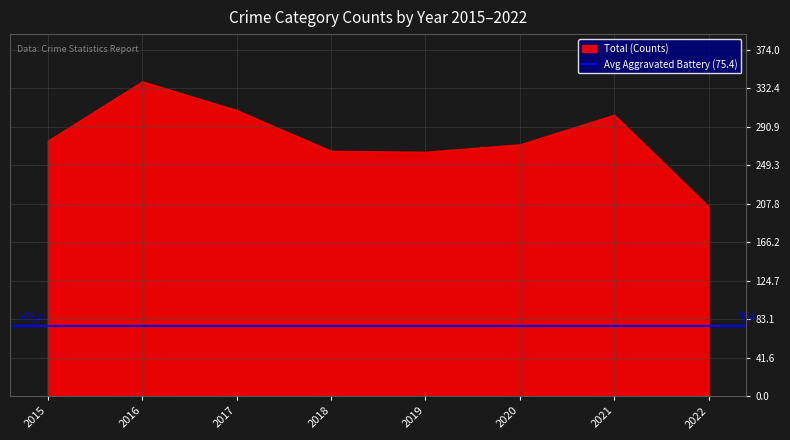

True or false: the data has more than 0 interior local peaks.

True